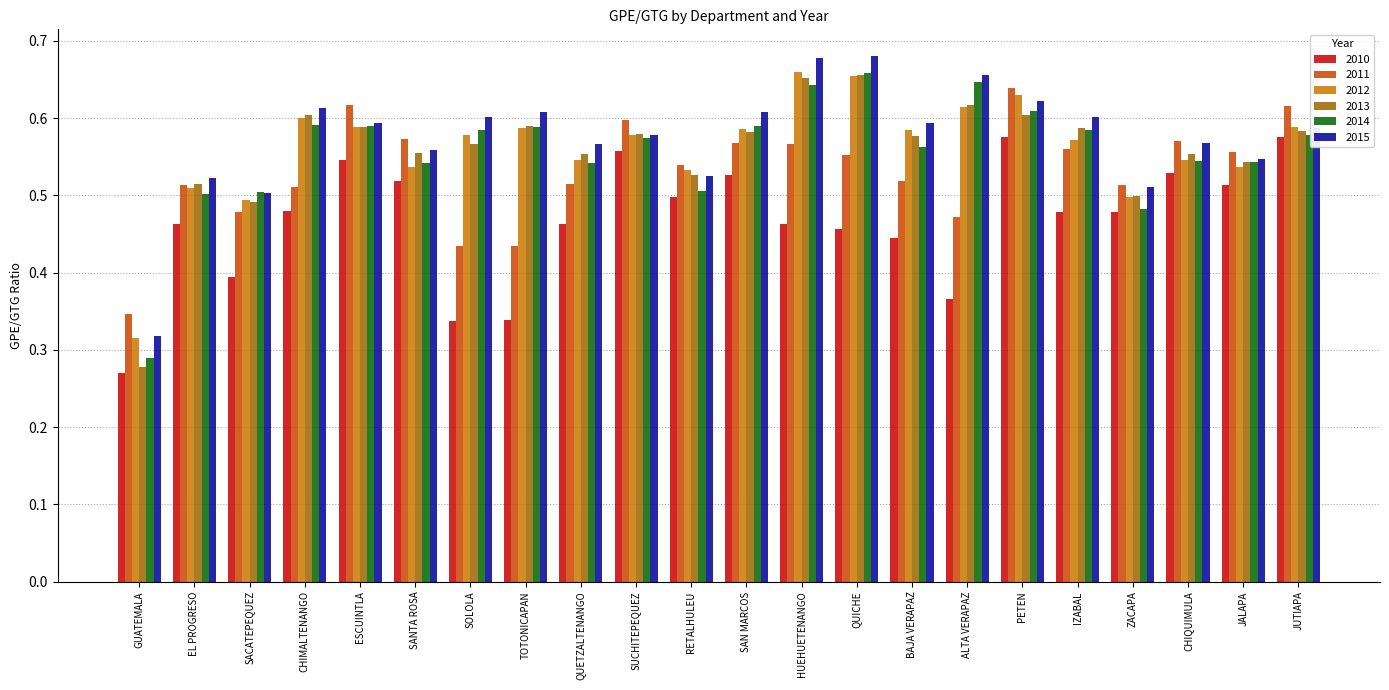

The 2011 series shows 0.5 at CHIMALTENANGO. True or false?

True